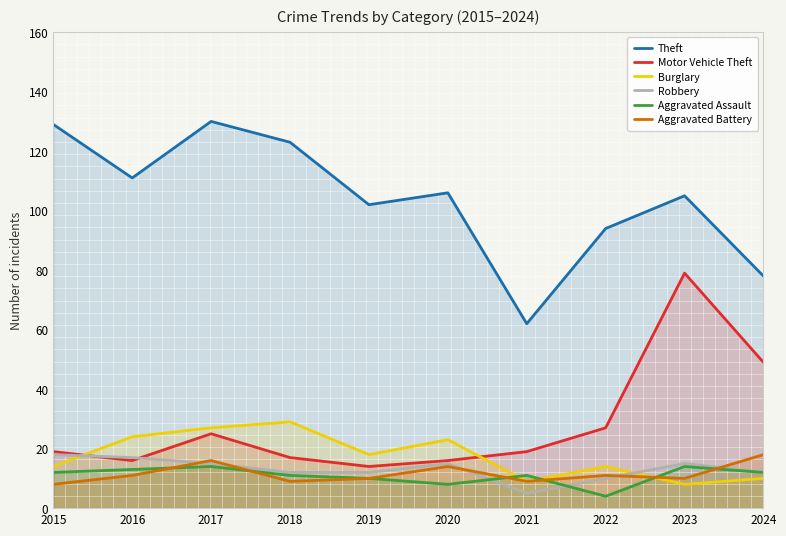

Read the Theft value at 2020, to the nearest 10.

110